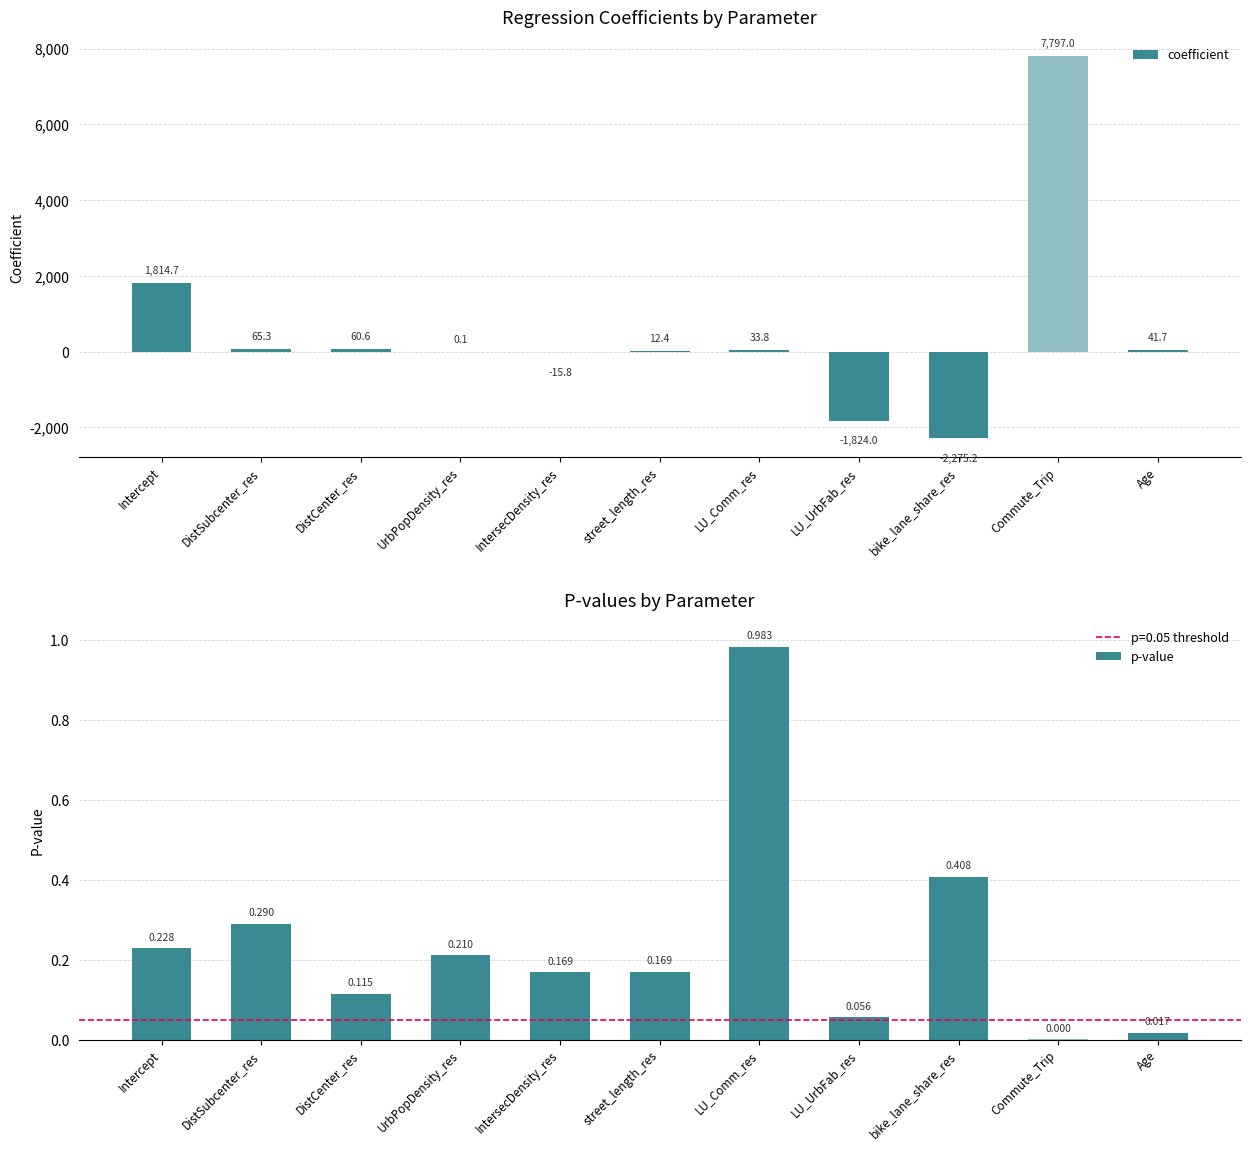

What position from the left is bike_lane_share_res?

9